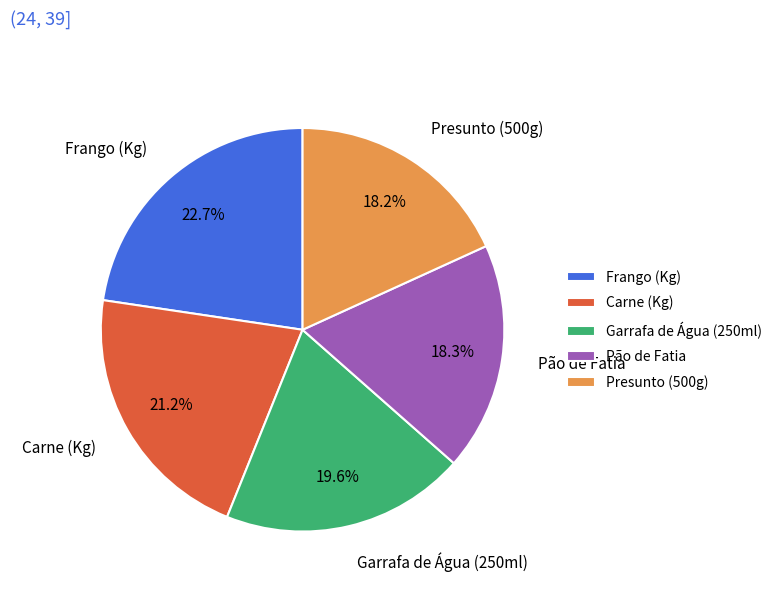

How many slices are in this pie chart?

5